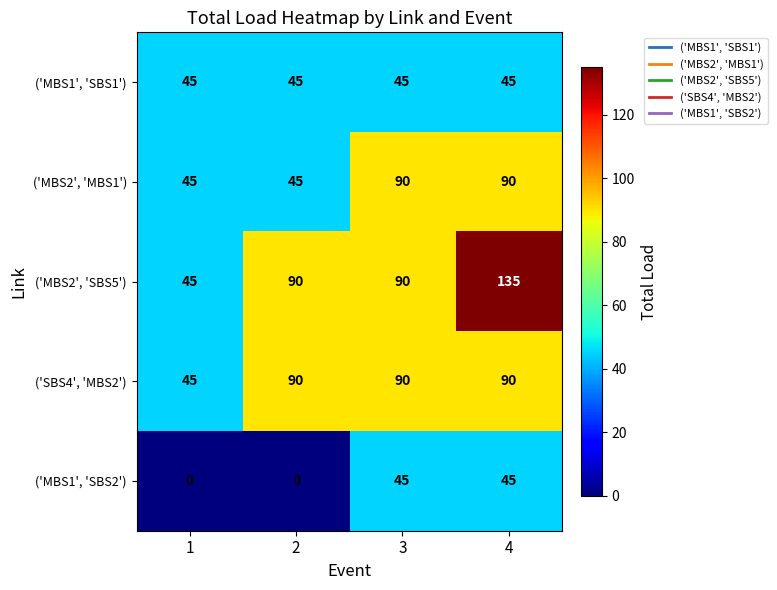

List the series in order of their overall mean, lowest first.

('MBS1', 'SBS2'), ('MBS1', 'SBS1'), ('MBS2', 'MBS1'), ('SBS4', 'MBS2'), ('MBS2', 'SBS5')